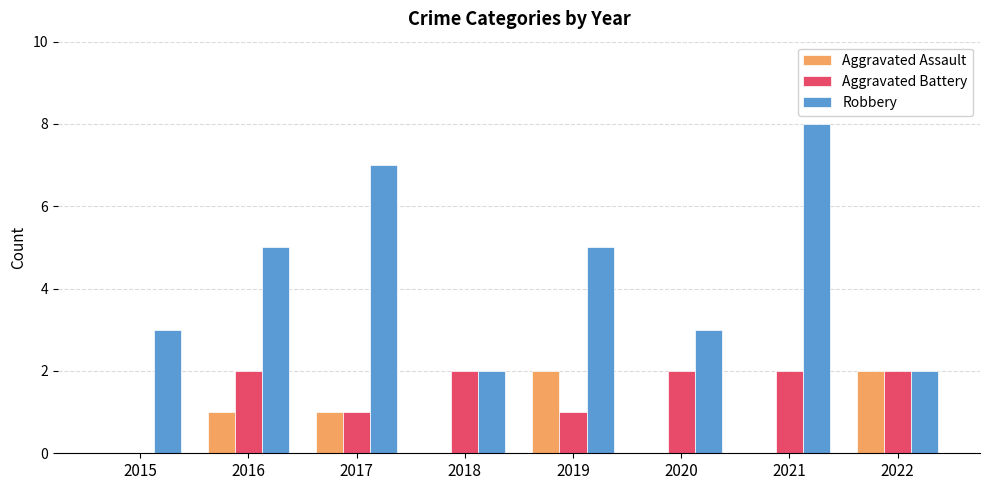

How many series are shown in this chart?

3